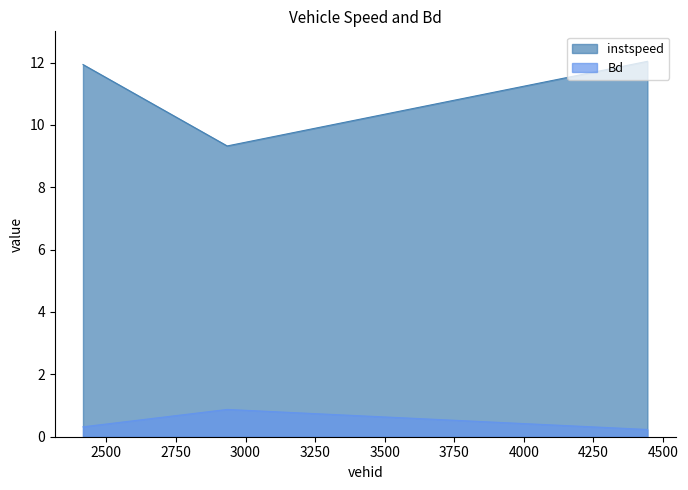

Reading left to right, extract all data points from this chart.

instspeed: 2416.0=11.9	2934.0=9.3	4444.0=12.0
Bd: 2416.0=0.3	2934.0=0.9	4444.0=0.2